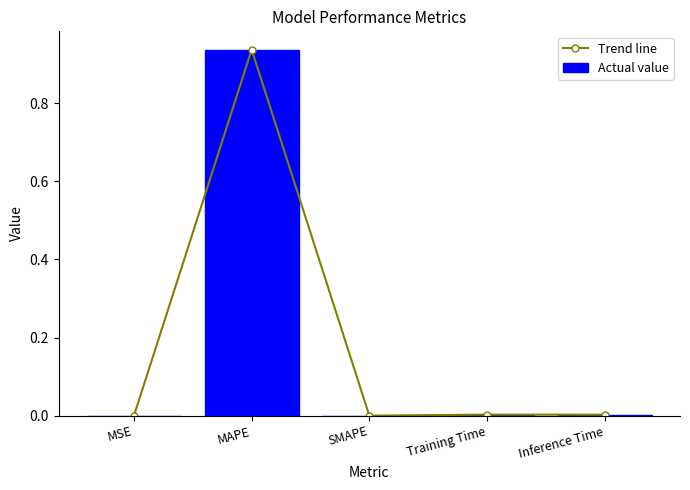

How many categories are shown in the chart?

5